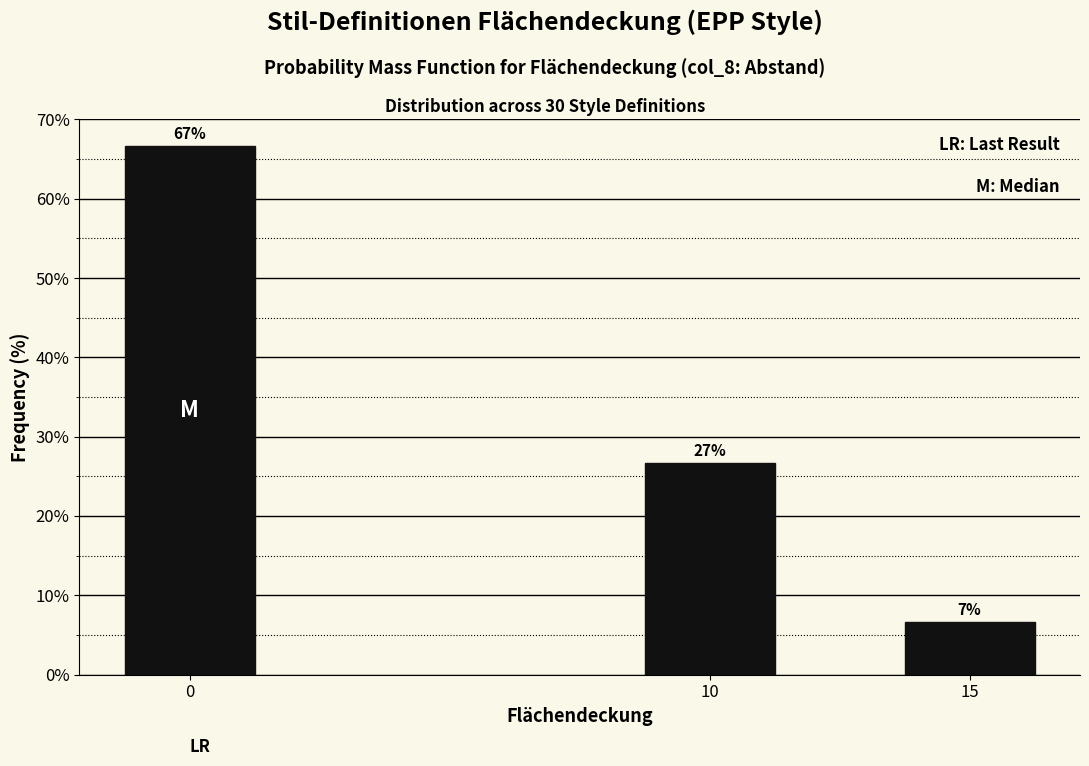

Are the bars horizontal?

No